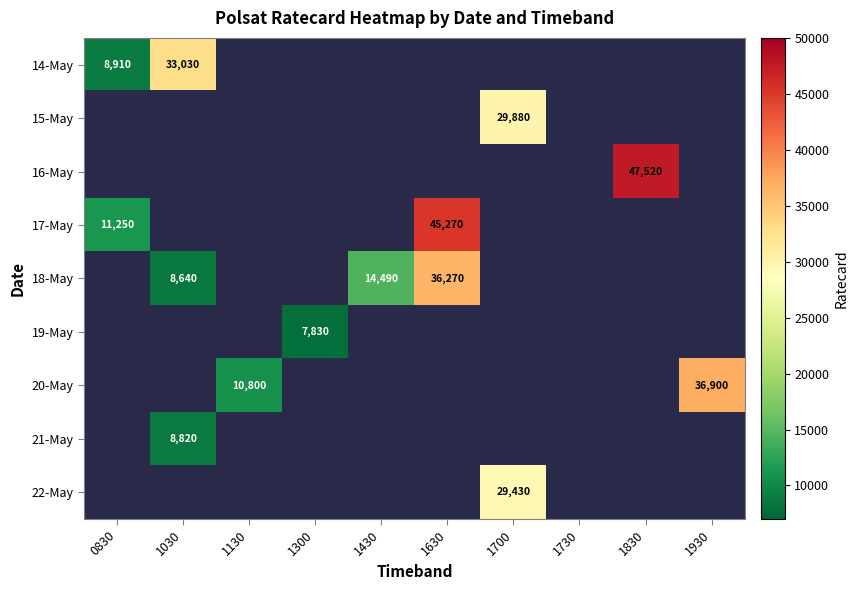

The 14-May series shows 11777 at 1030. True or false?

False